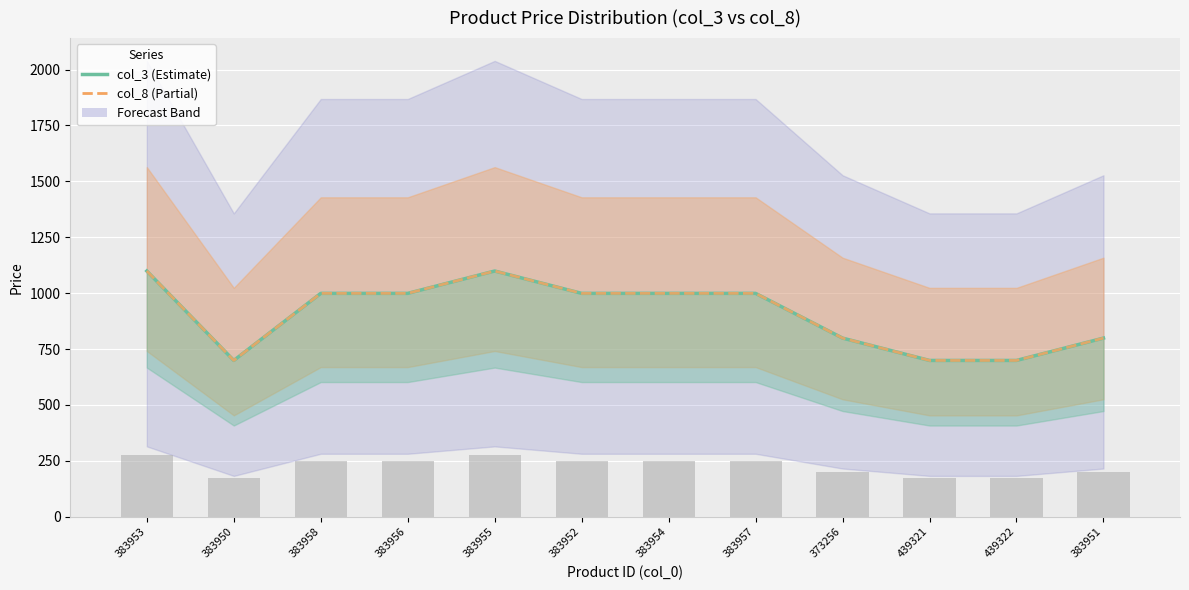

What is the label of the 1st bar from the right?

383951